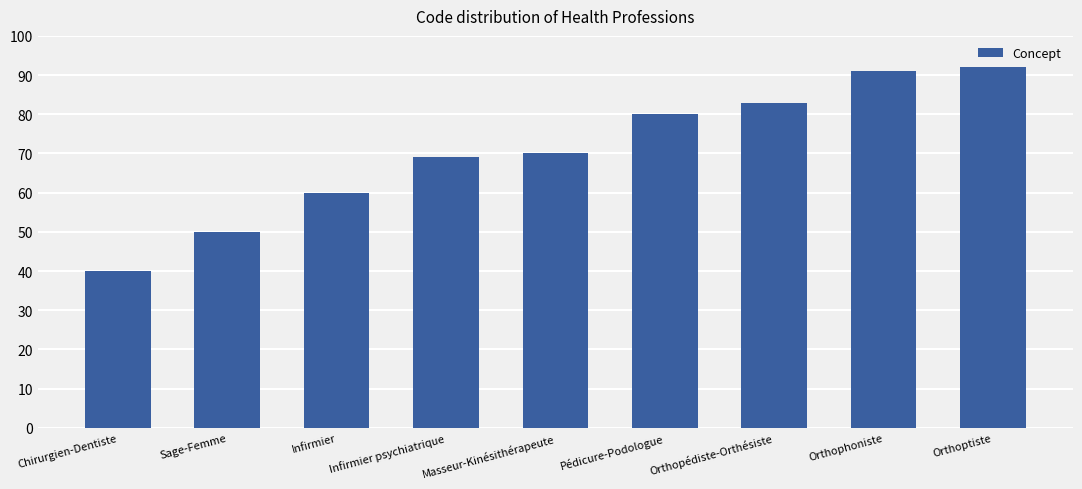

What value does the data have at Infirmier psychiatrique, to the nearest 10?

70